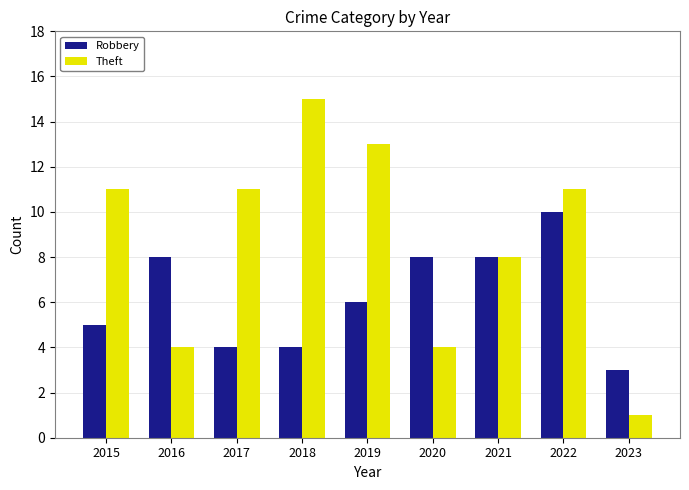

Is it true that Robbery equals 2 at 2016?

False